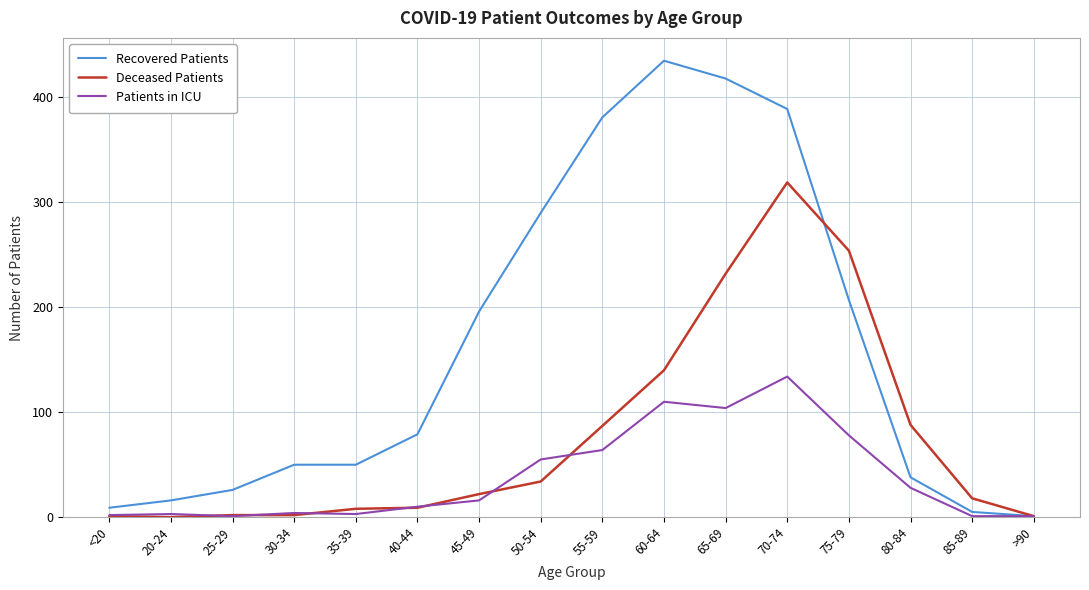

Rank the series by their maximum value, from lowest to highest.

Patients in ICU, Deceased Patients, Recovered Patients